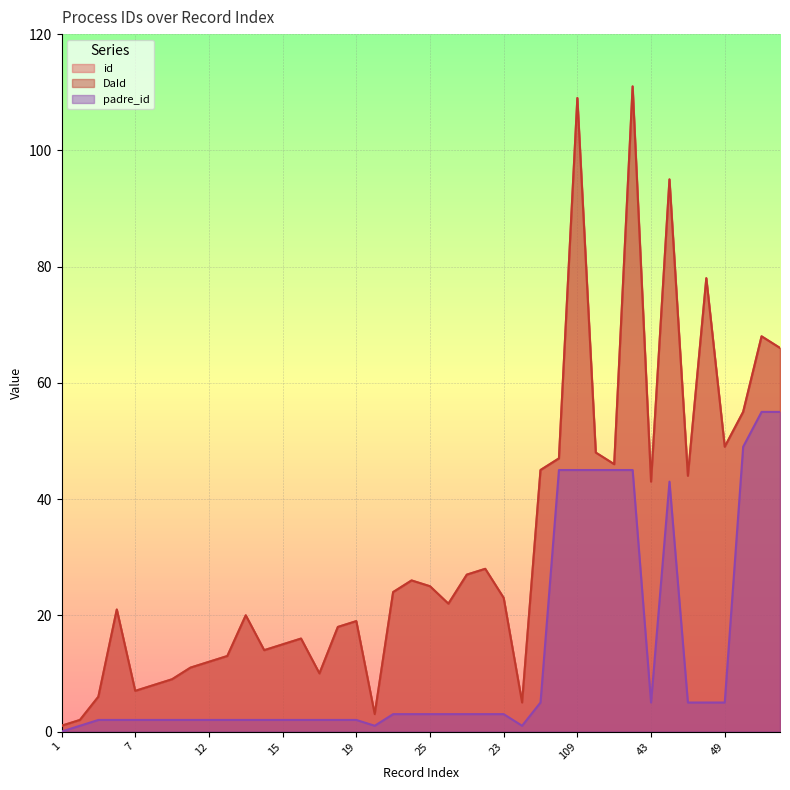

True or false: padre_id has a value of 2 at 8.

True